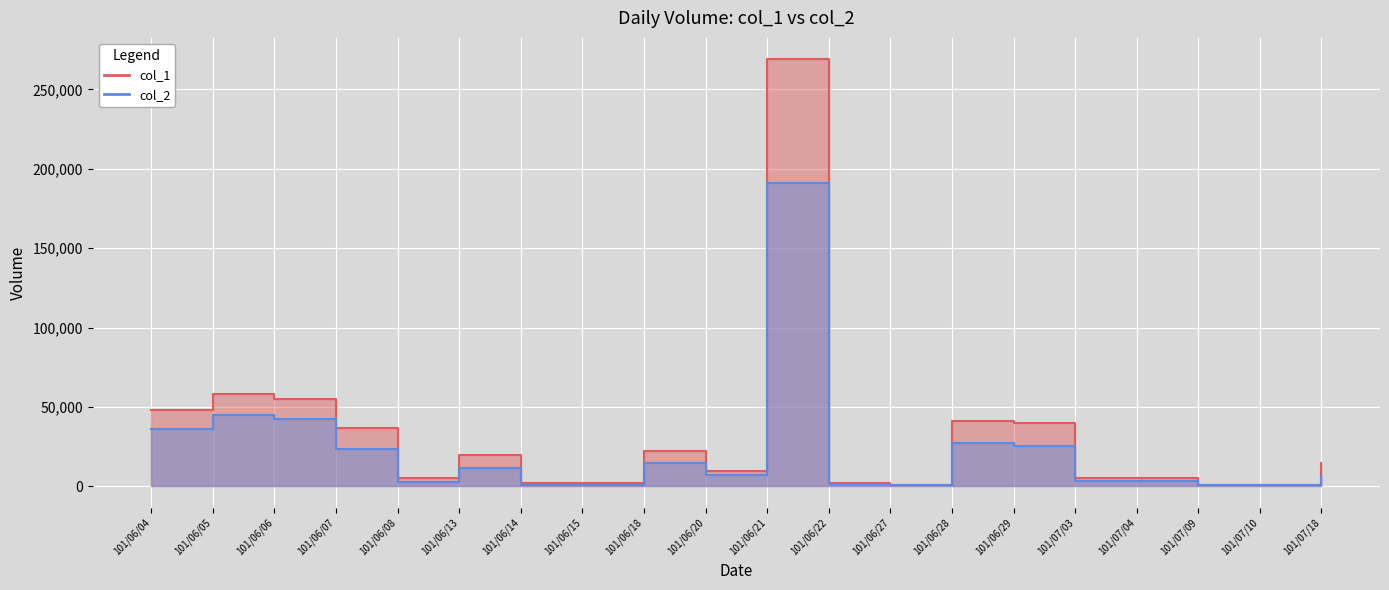

What is the difference between the col_1 values at 101/06/04 and 101/07/18?

33000